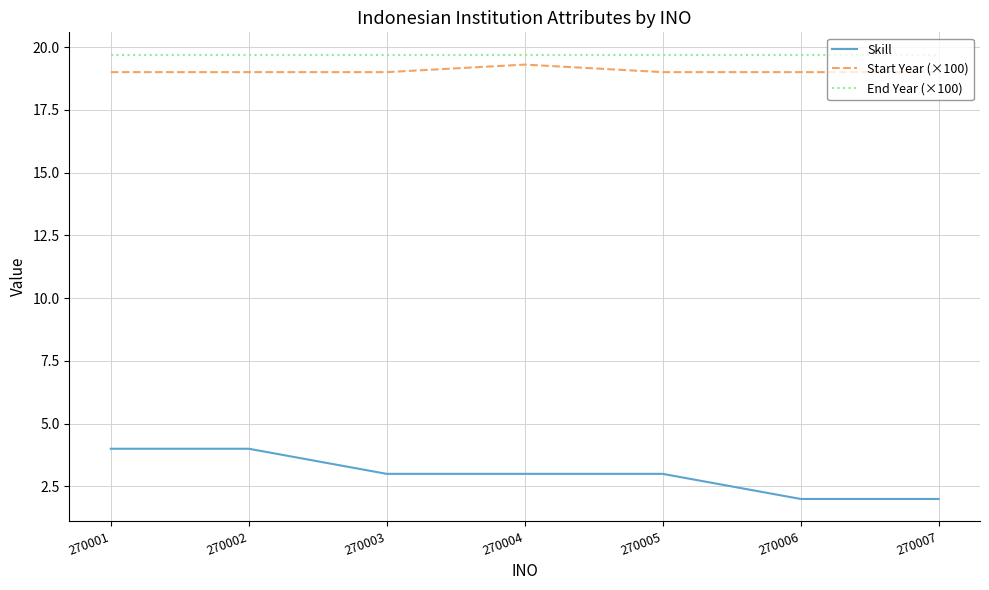

True or false: Start Year (×100) has a value of 11.4 at 270007.

False